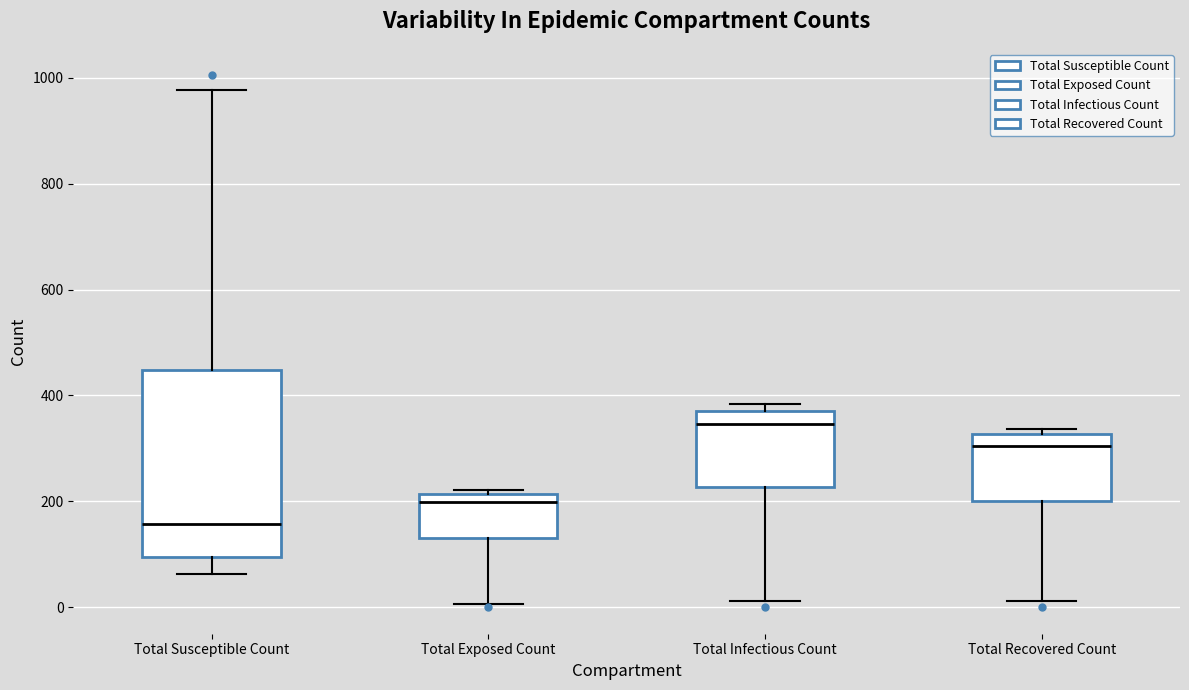

Which box is the tallest, from its lower edge to its upper edge?

Total Susceptible Count